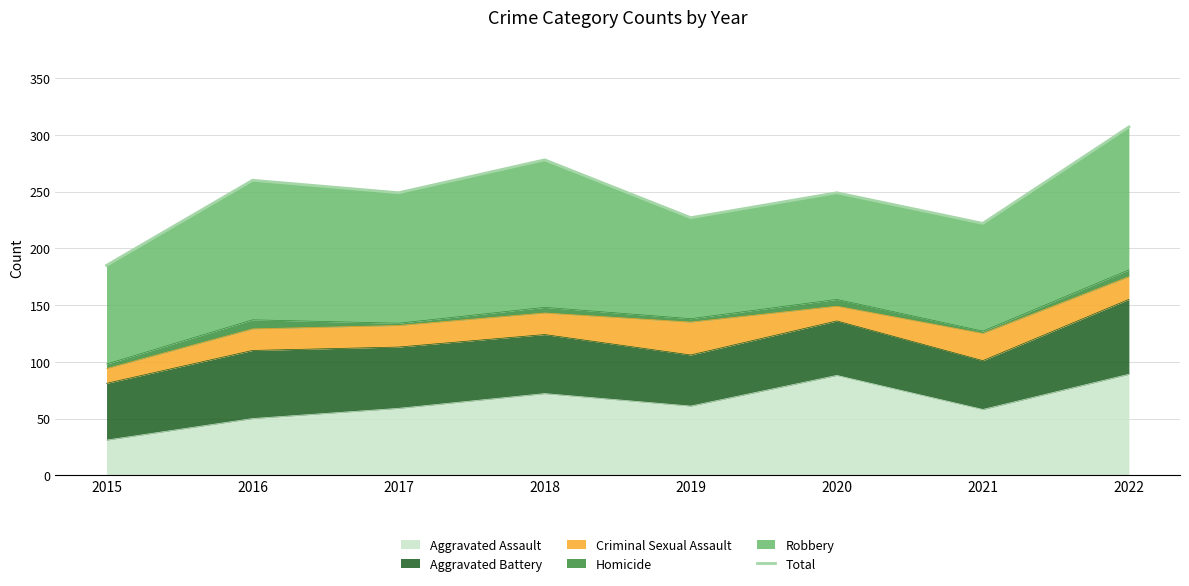

Where is the data nearest to the value 246?

2017